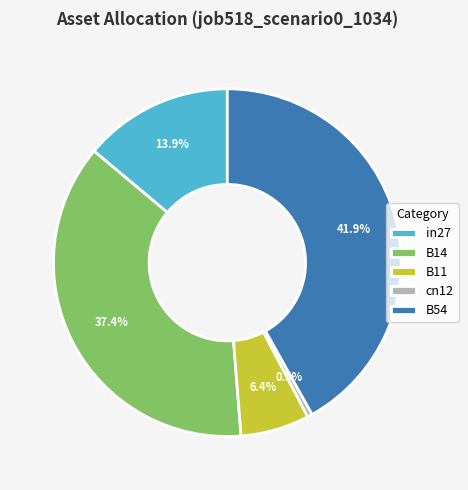

What percentage is the in27 slice, to the nearest percent?

14%